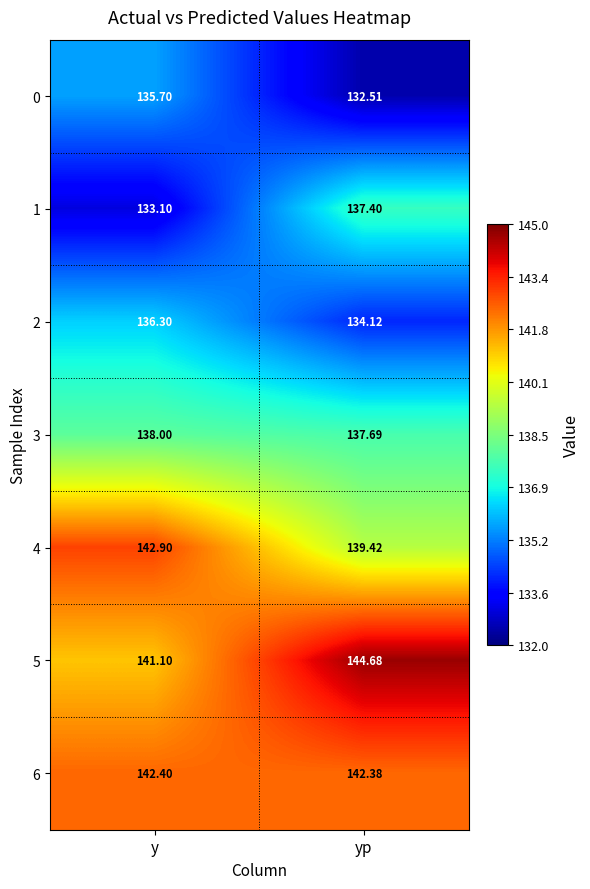

Which category has the lowest value in the 2 series?

yp